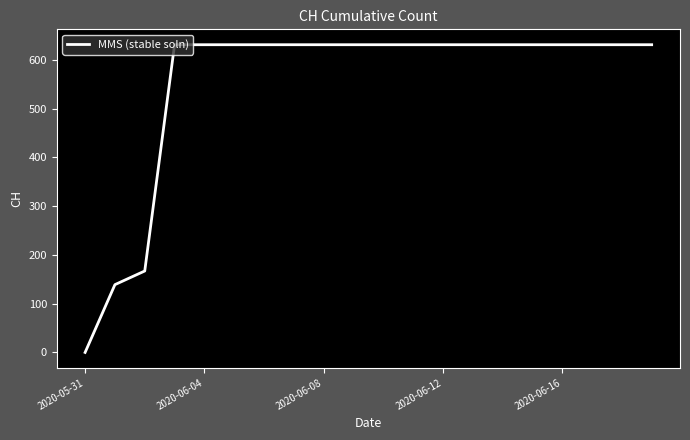

How many values are above zero?

19